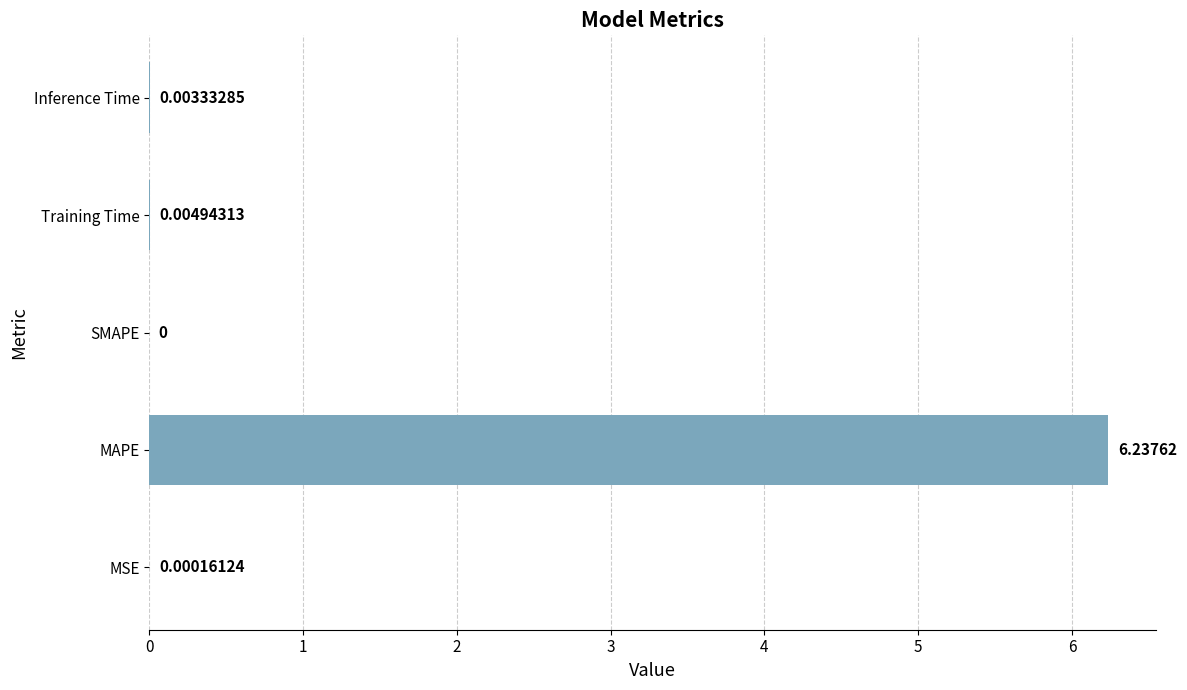

Which category has the highest value across all series?

MAPE